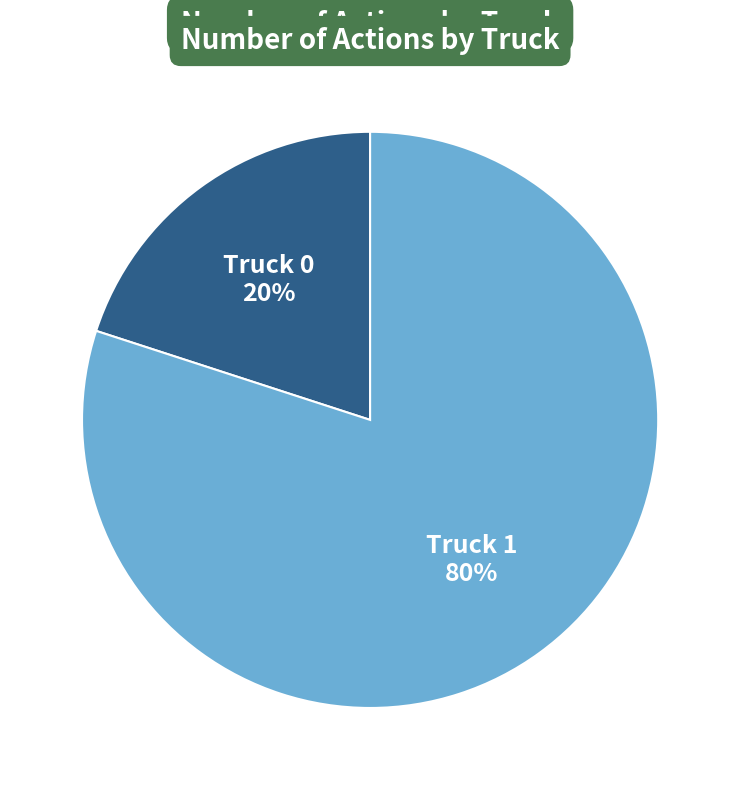

Do Truck 0 and Truck 1 together represent more than half of the pie?

Yes